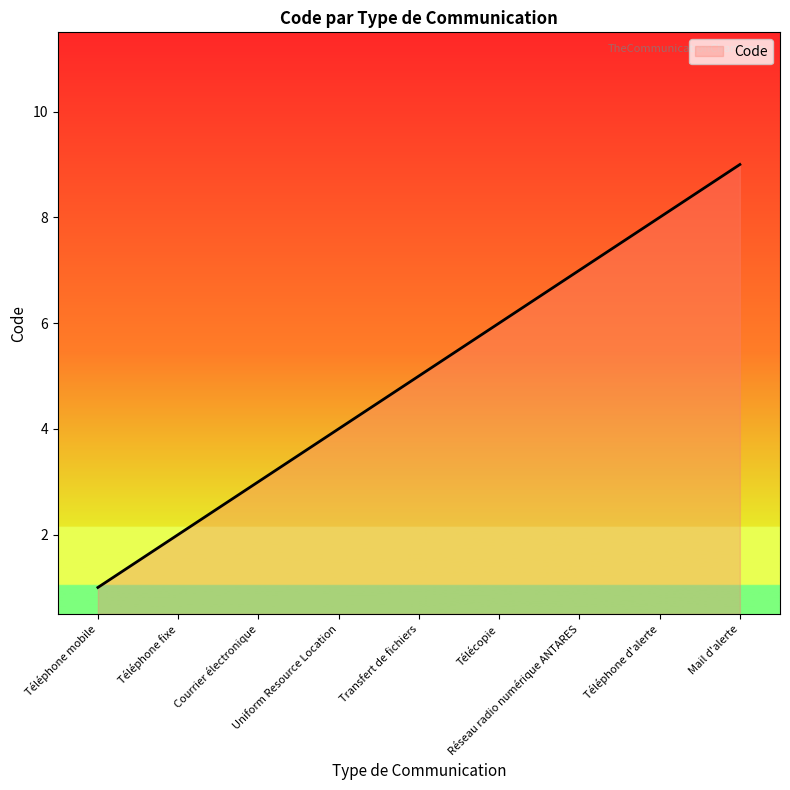

What is the greatest value displayed?

9